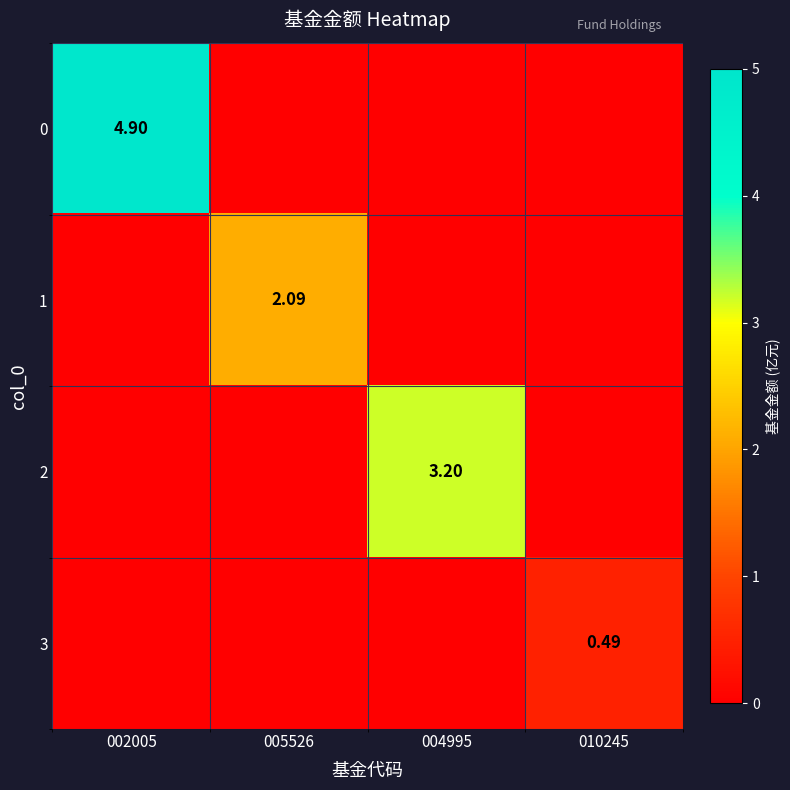

Count the 3 values in the range 0 to 1.

4